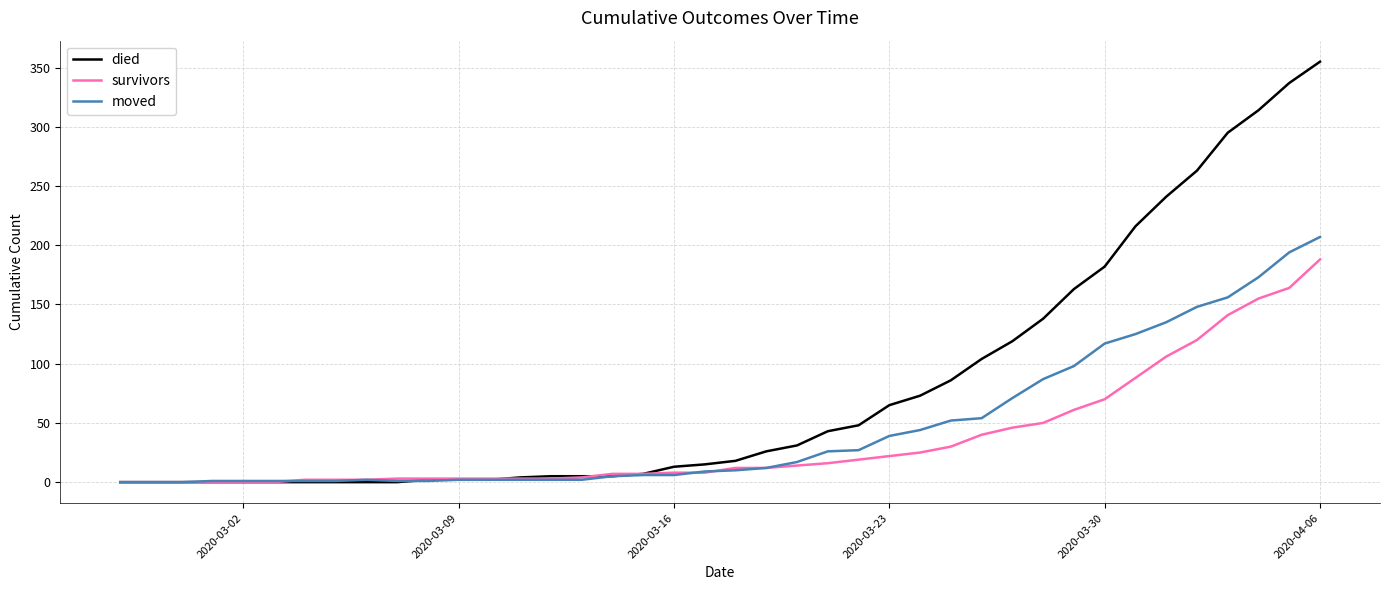

Count the number of categories in the chart.

40